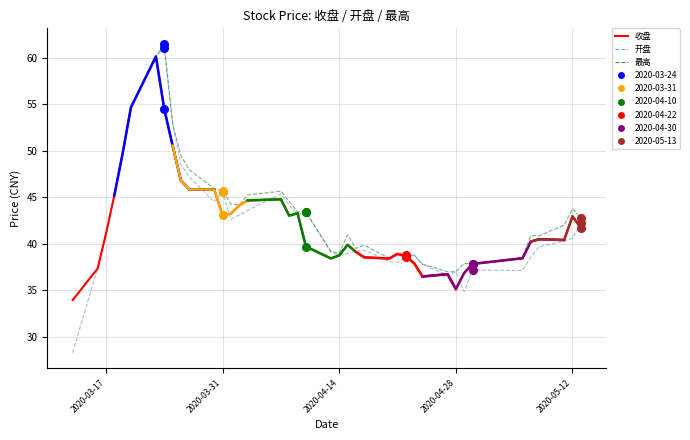

At how many categories does at least one series exceed 60?

2